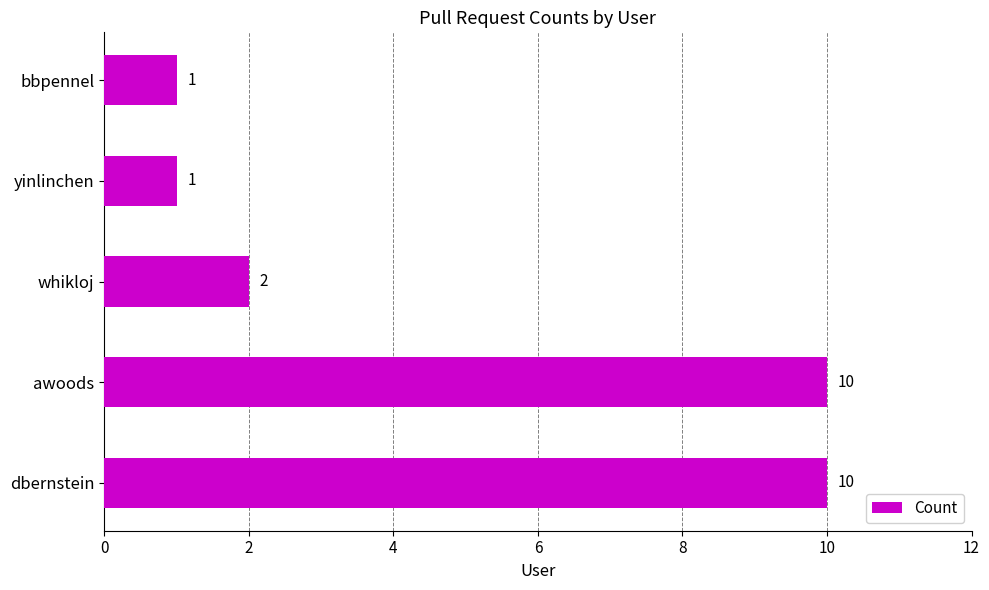

Reading bottom to top, what are all the values shown in this chart?

10	10	2	1	1